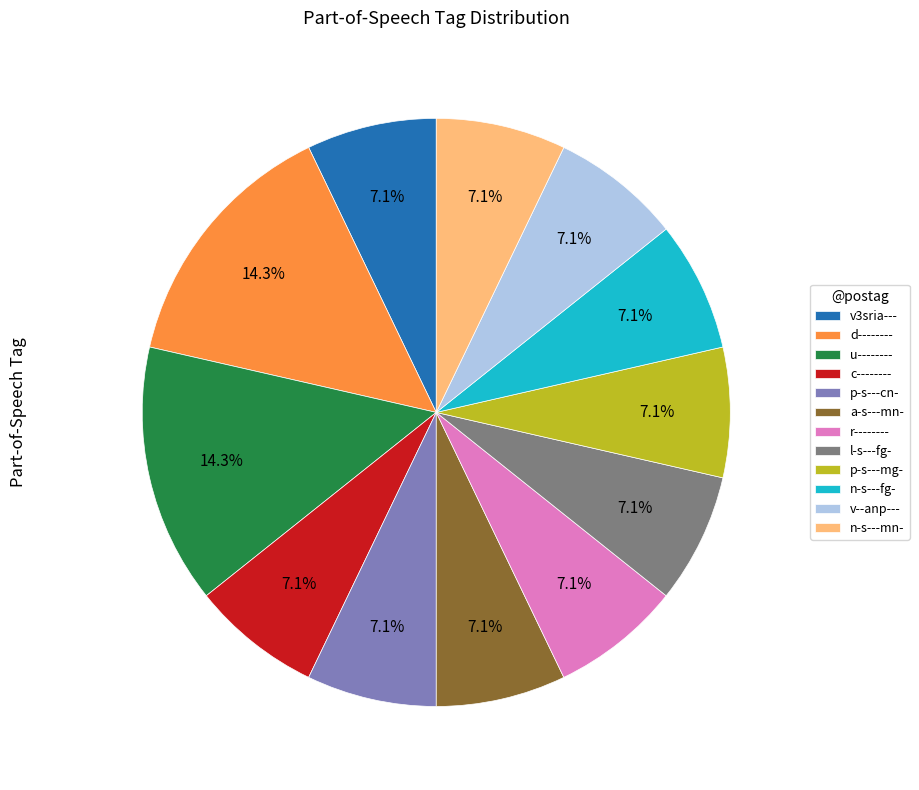

What is the ratio of the value at a-s---mn- to the value at v--anp---?

1.0